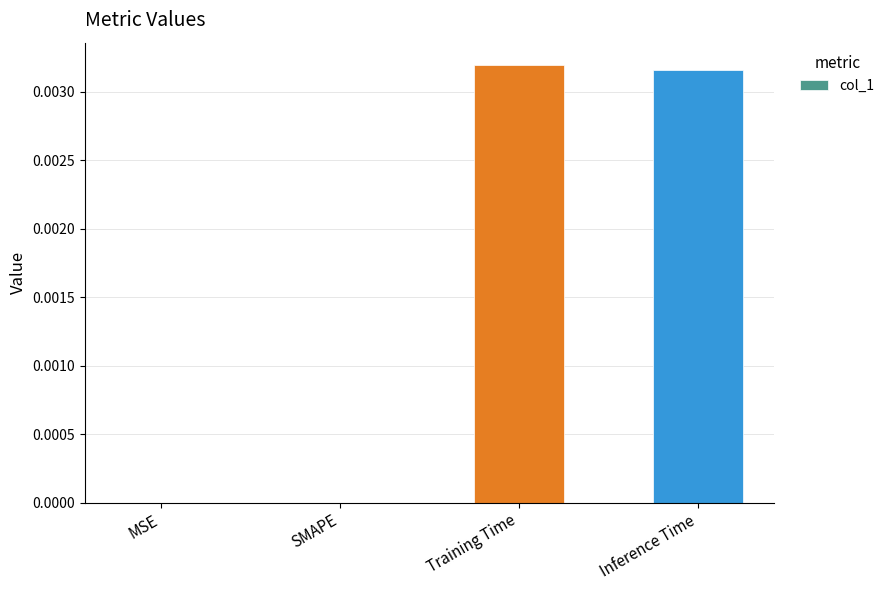

True or false: the data shows 0.0 at MSE.

True